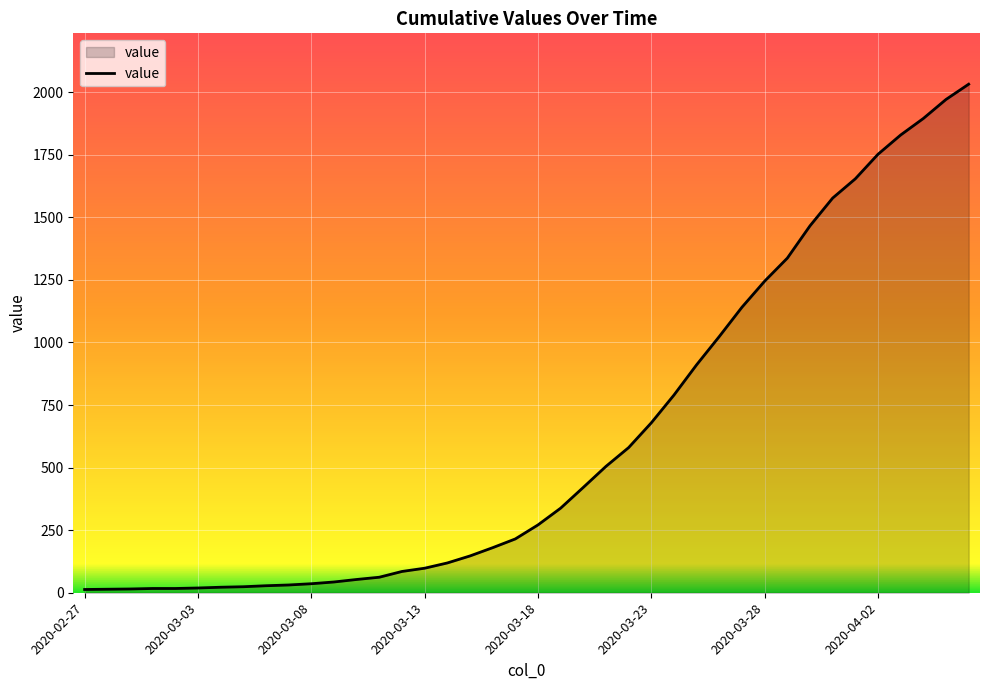

What is the difference between the maximum and minimum values?

2019